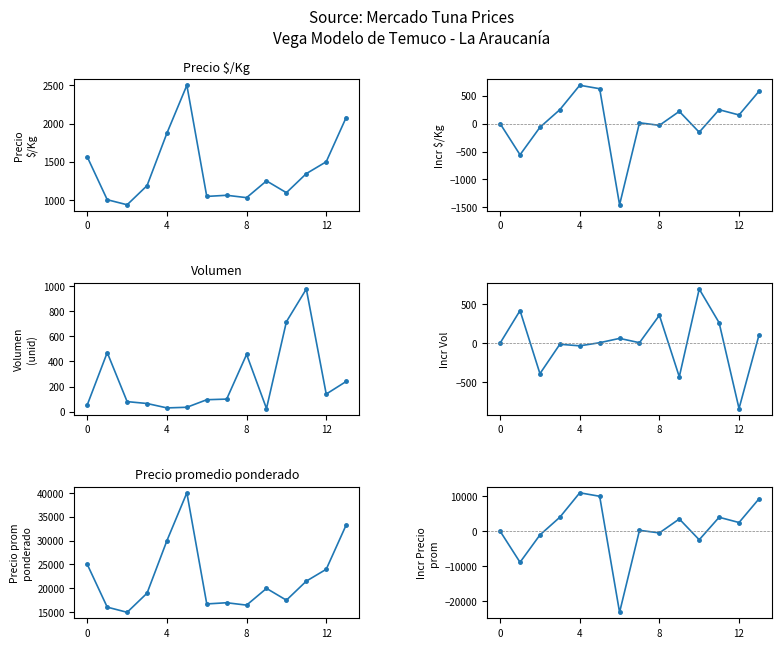

Is the value of Precio $/Kg at 5 greater than the value of Precio promedio ponderado at 8?

No